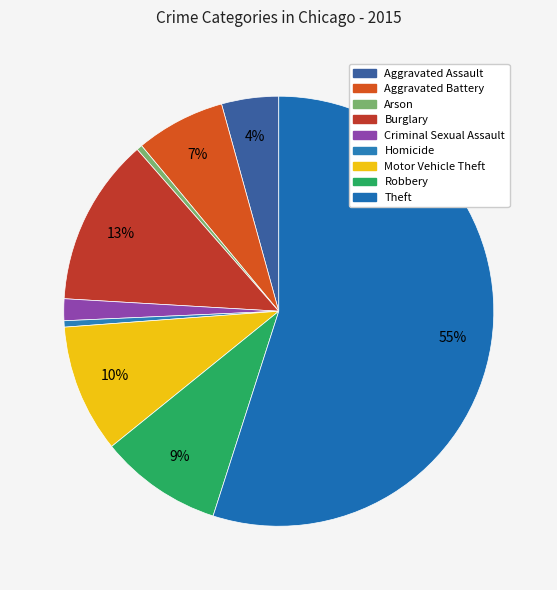

Count the number of slices in the pie.

9